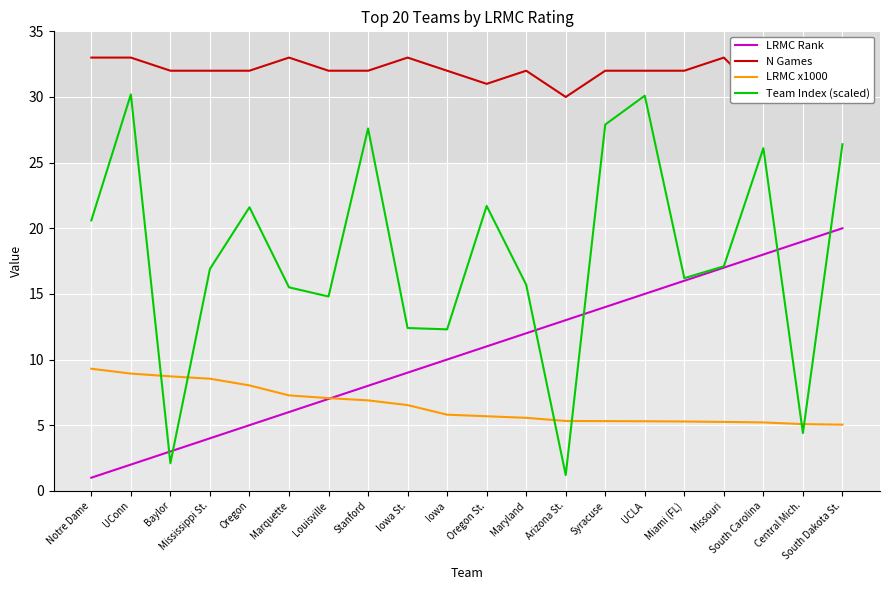

True or false: N Games has more than 0 interior local peaks.

True